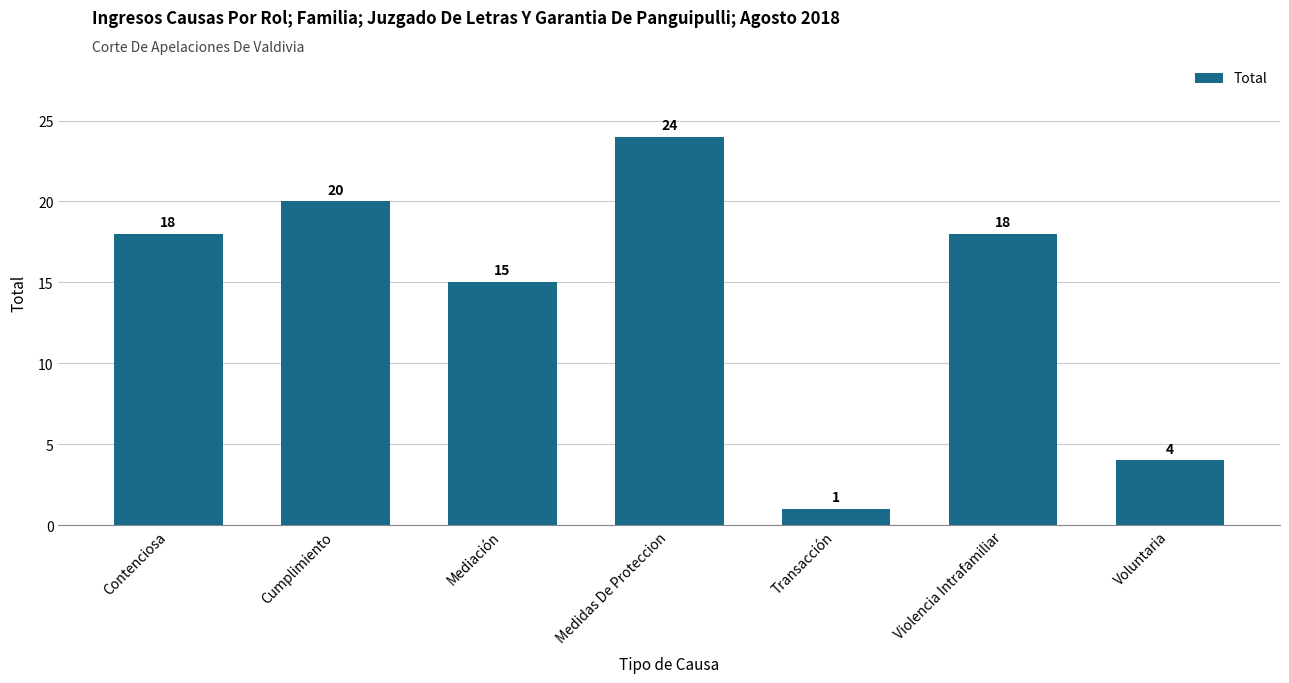

What is the greatest value displayed?

24